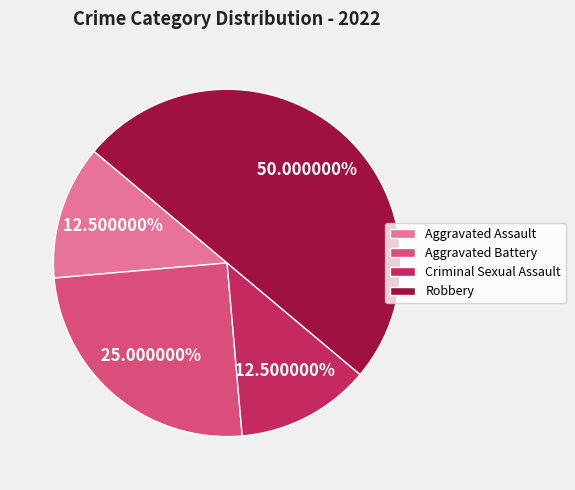

To the nearest percent, what is the difference between the Aggravated Battery and Robbery slice percentages?

25%